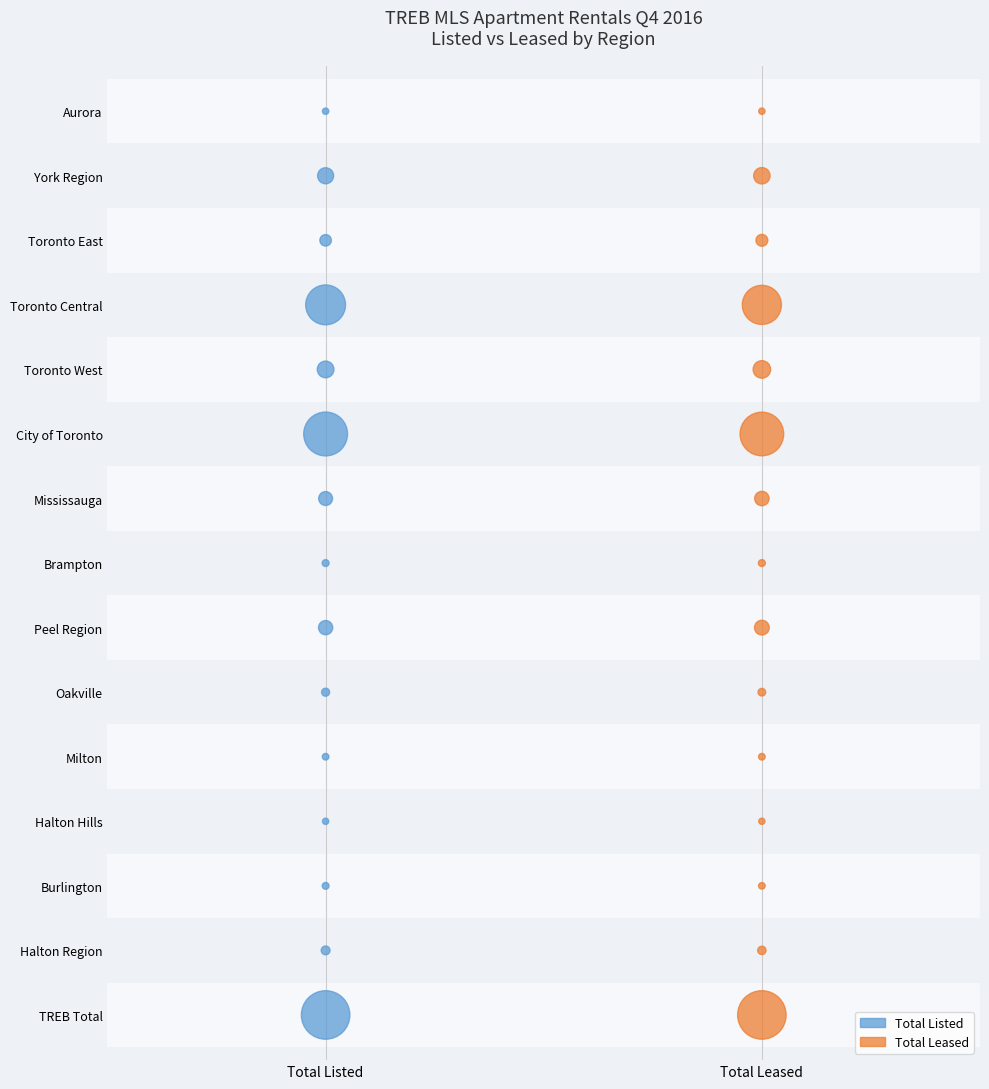

What are all the series names shown in the legend?

Total Listed, Total Leased